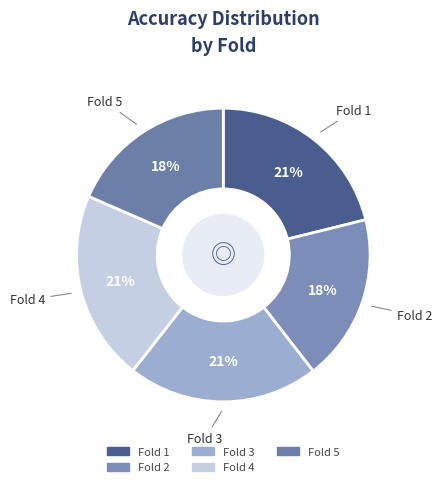

Combined, do Fold 3 and Fold 2 account for over 50%?

No